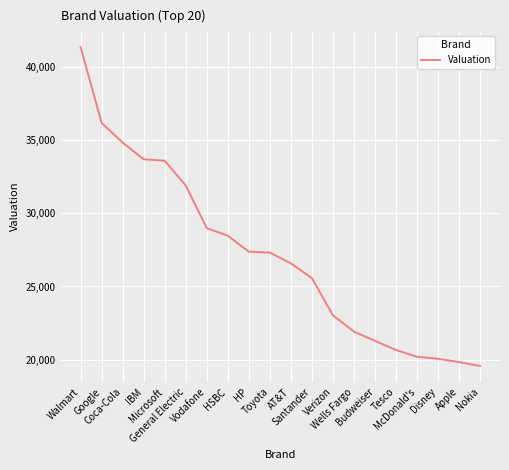

What is the minimum value shown in the chart?

19558